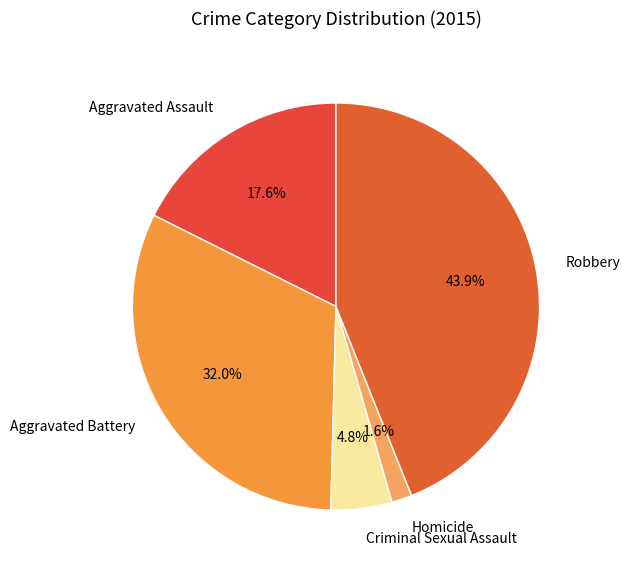

To the nearest percent, what portion does Robbery represent?

44%